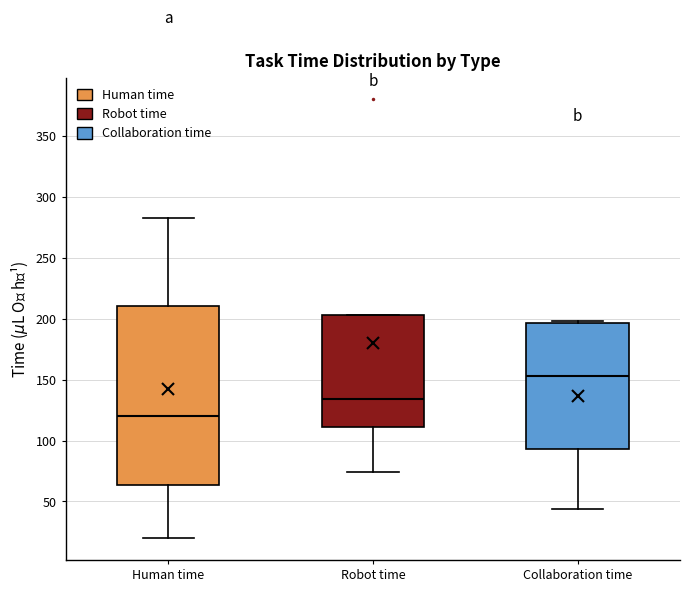

Reading left to right, read every box against the y-axis: the position of its median line, the range the box covers, and the ends of its whiskers. The values are not printed on the chart, so give them approximately, as read against the axis.

Human time: median 120, box 65 to 210, whiskers 20 to 285
Robot time: median 135, box 110 to 205, whiskers 75 to 205
Collaboration time: median 155, box 95 to 195, whiskers 45 to 200